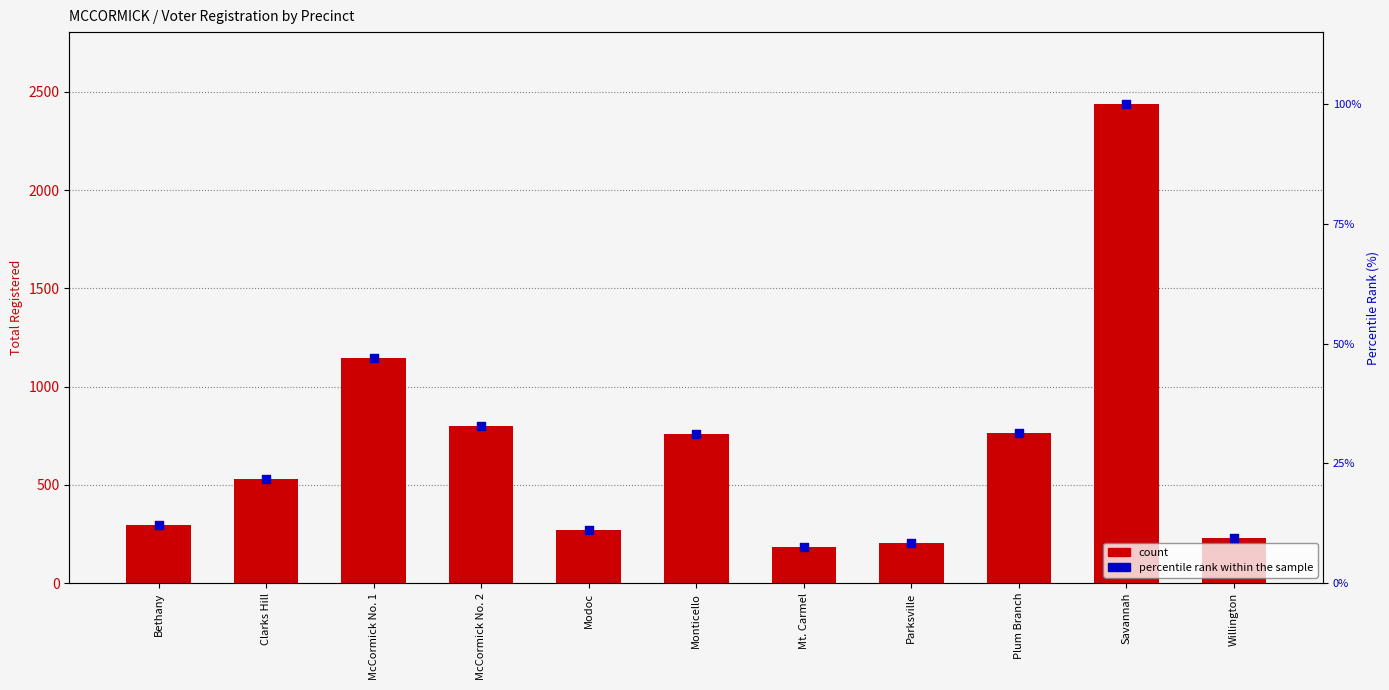

Is the value of percentile rank within the sample at McCormick No. 2 greater than the value of count at Savannah?

No